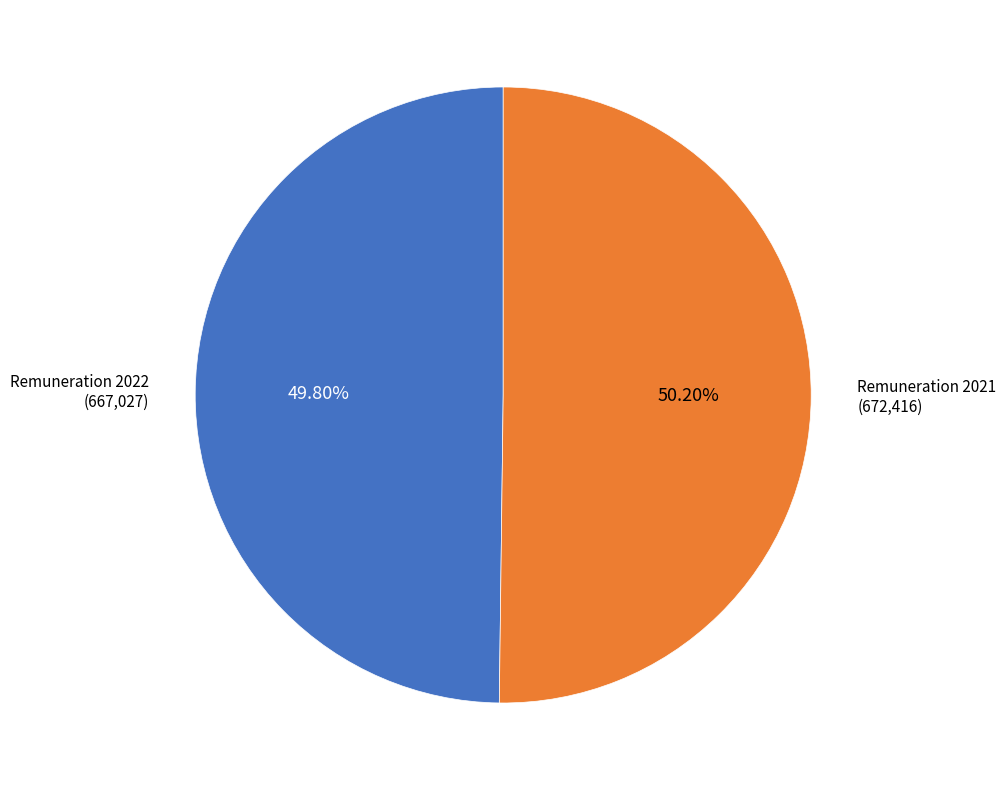

Is there any slice that represents more than half of the pie?

Yes